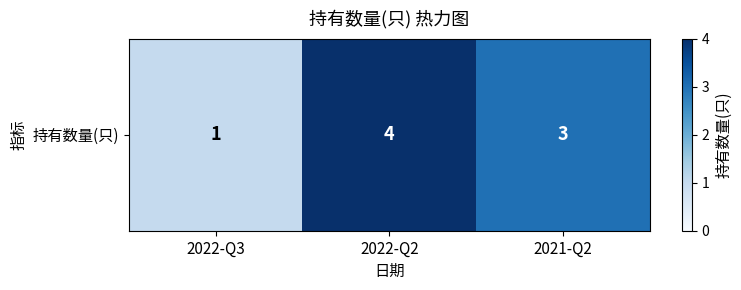

Is it true that the value at 2022-Q3 is 1?

True